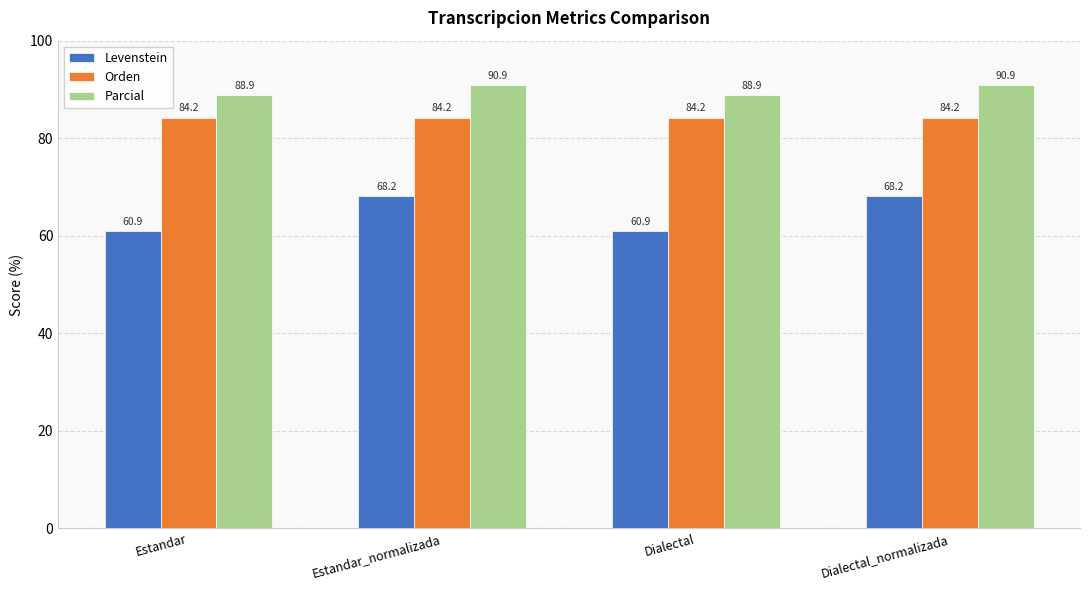

The Orden series shows 115.9 at Estandar_normalizada. True or false?

False